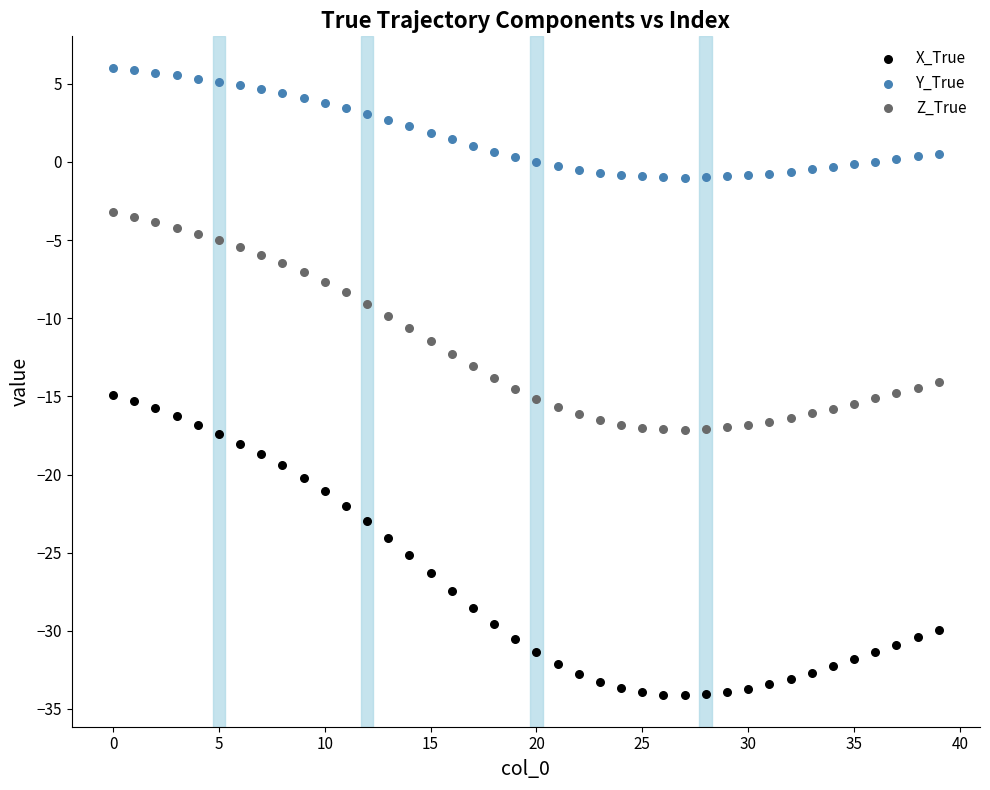

Which series contains the lowest Y value?

X_True